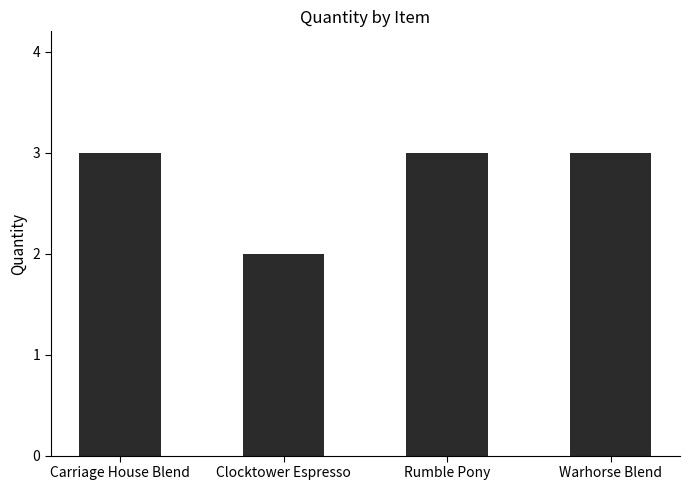

Count the number of data series in this chart.

1